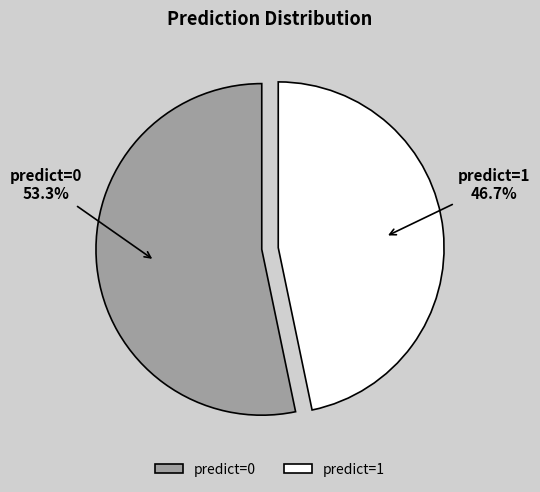

Which has a higher value, predict=0 or predict=1?

predict=0